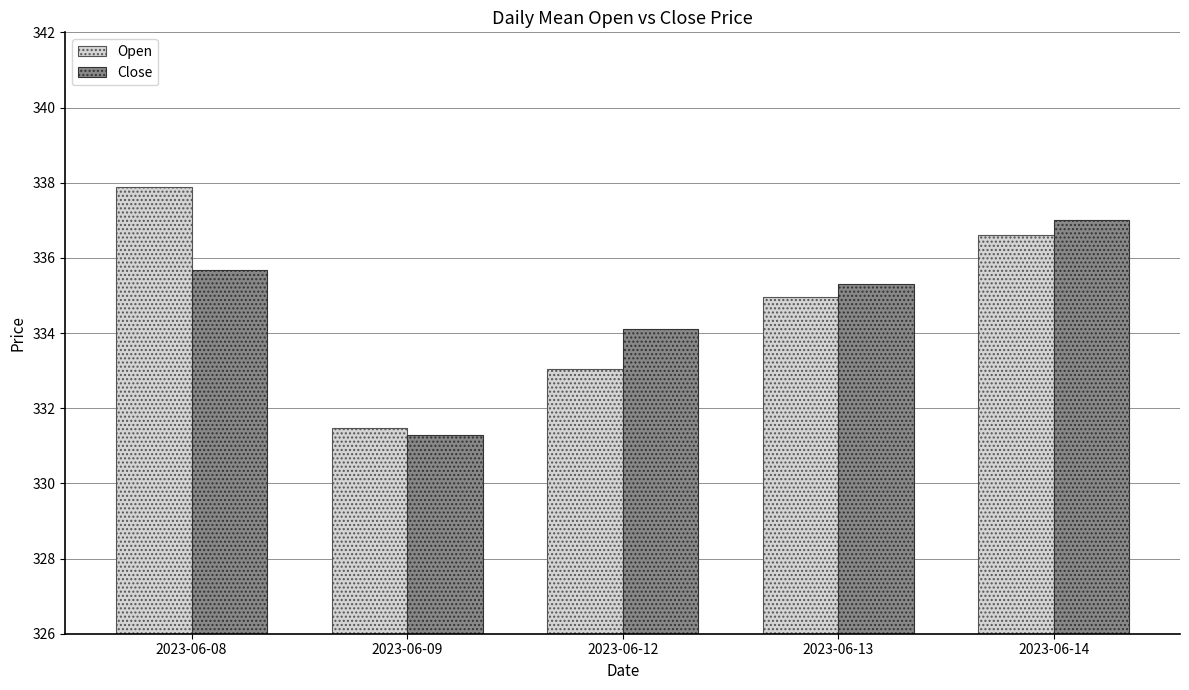

Which series has the widest spread of values?

Open